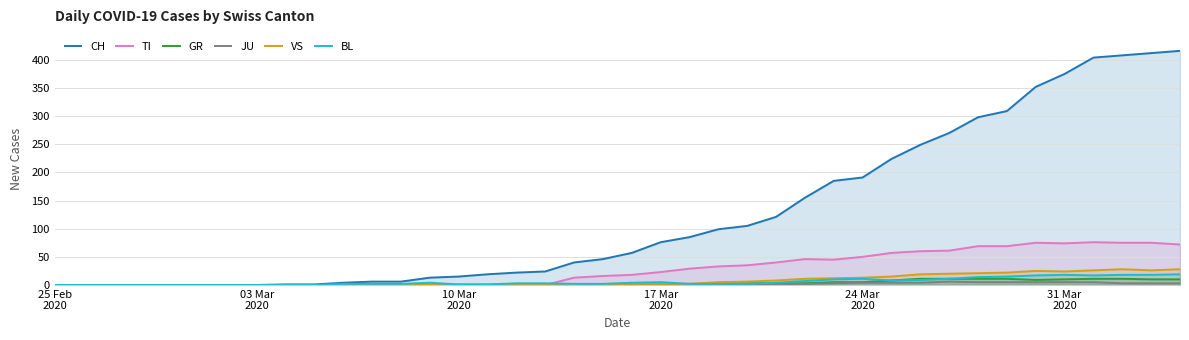

True or false: GR and CH intersect in this chart.

False